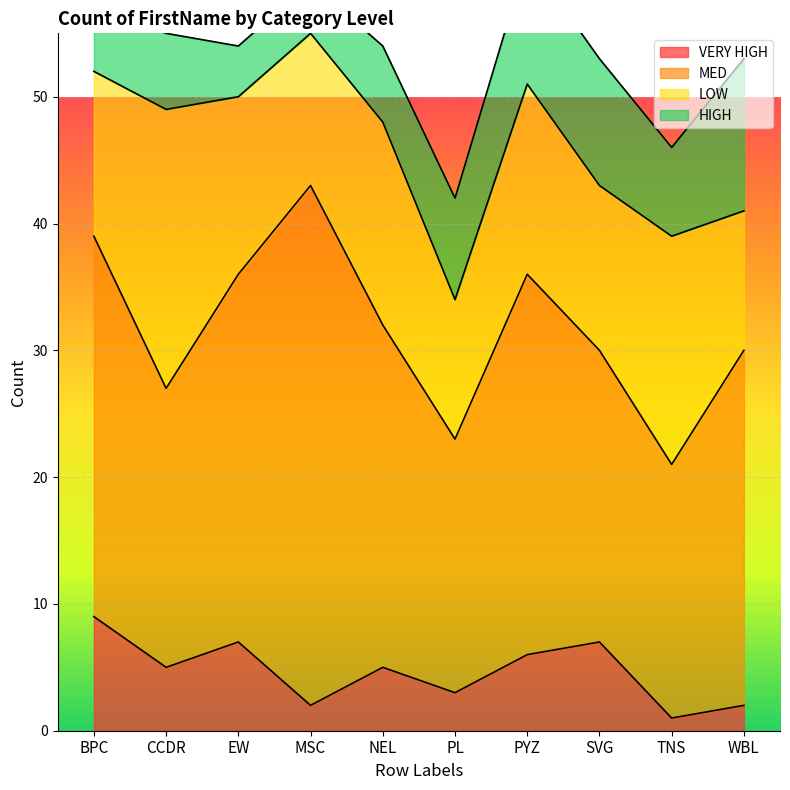

How many lines are shown in the chart?

4